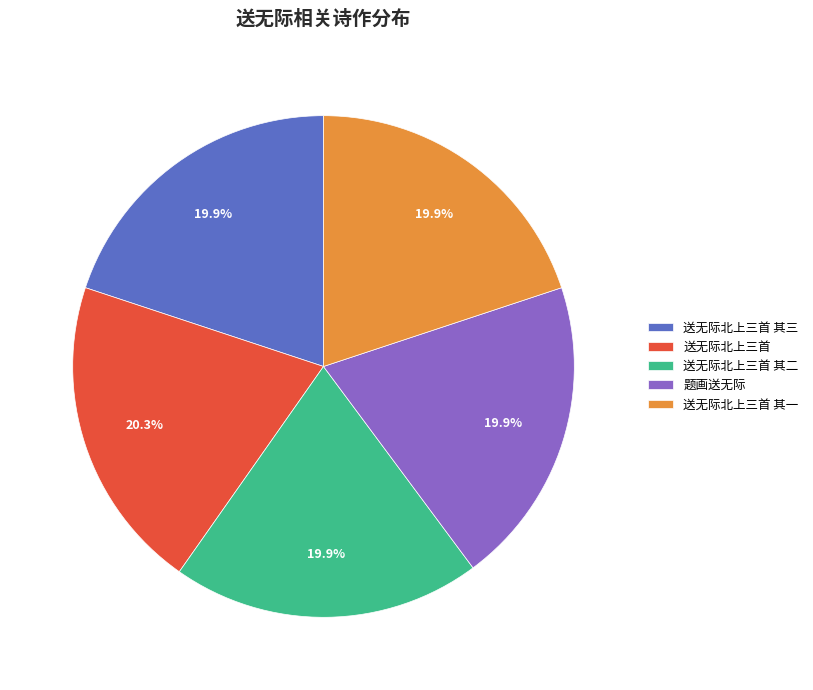

Is it true that 送无际北上三首 is 20% of the pie?

True